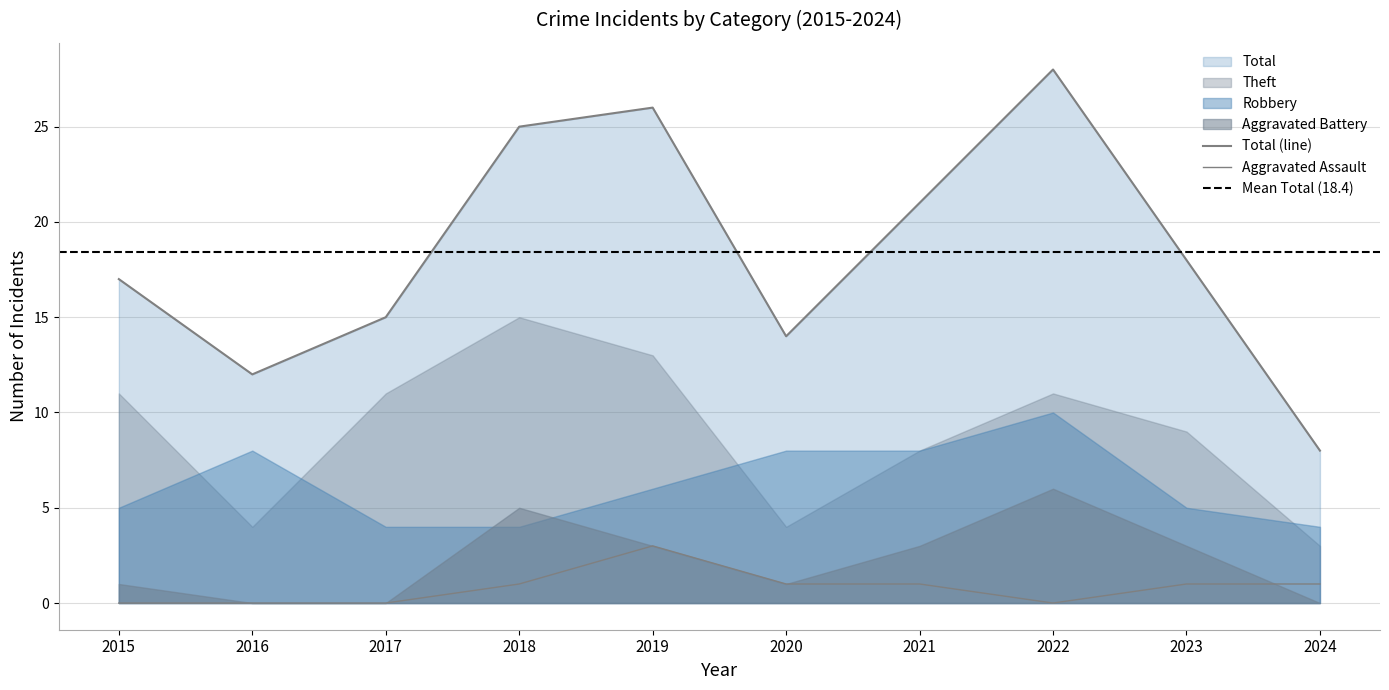

Reading left to right, list all the values displayed in this chart.

Robbery: 5	8	4	4	6	8	8	10	5	4
Theft: 11	4	11	15	13	4	8	11	9	3
Total: 17	12	15	25	26	14	21	28	18	8
Aggravated Assault: 0	0	0	1	3	1	1	0	1	1
Aggravated Battery: 1	0	0	5	3	1	3	6	3	0